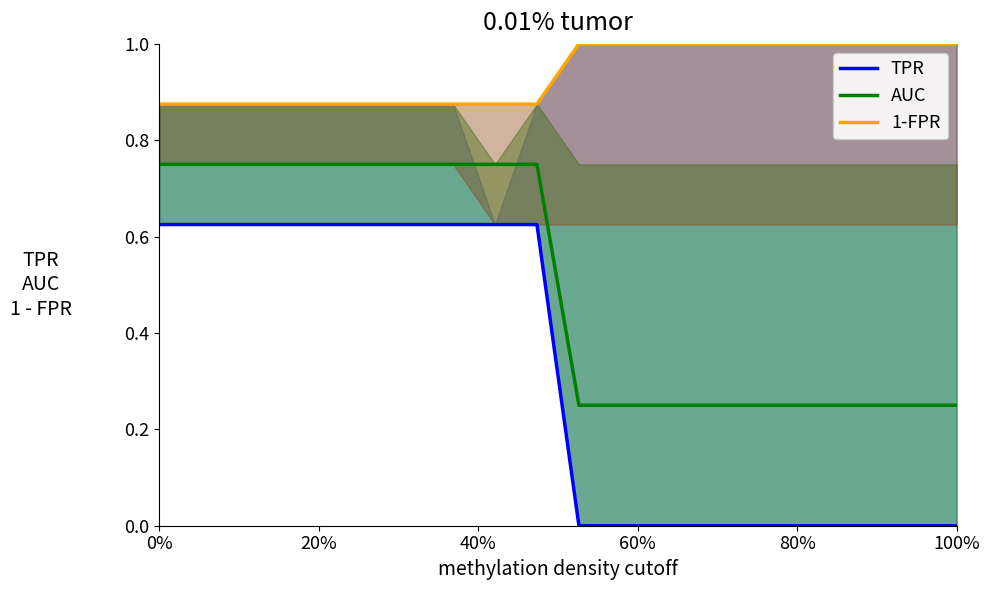

What position from the left is 0%?

1